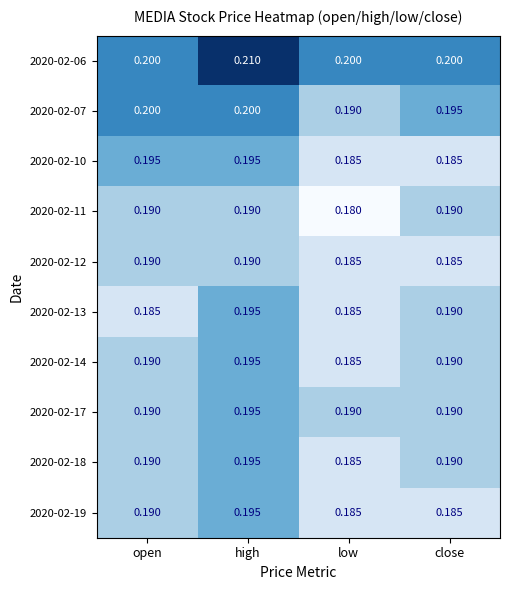

Which category has the lowest value across all series?

low